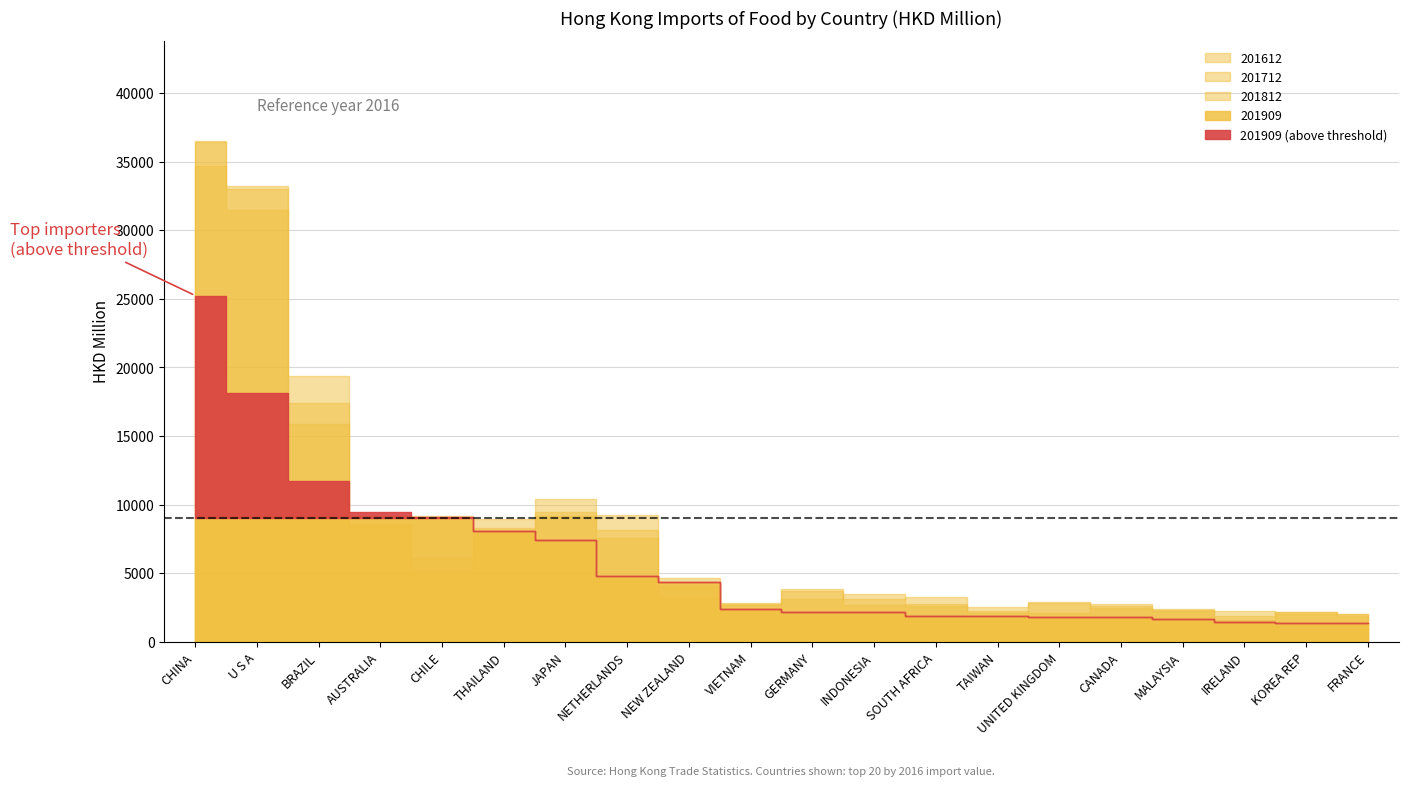

Does the chart have visible grid lines?

Yes